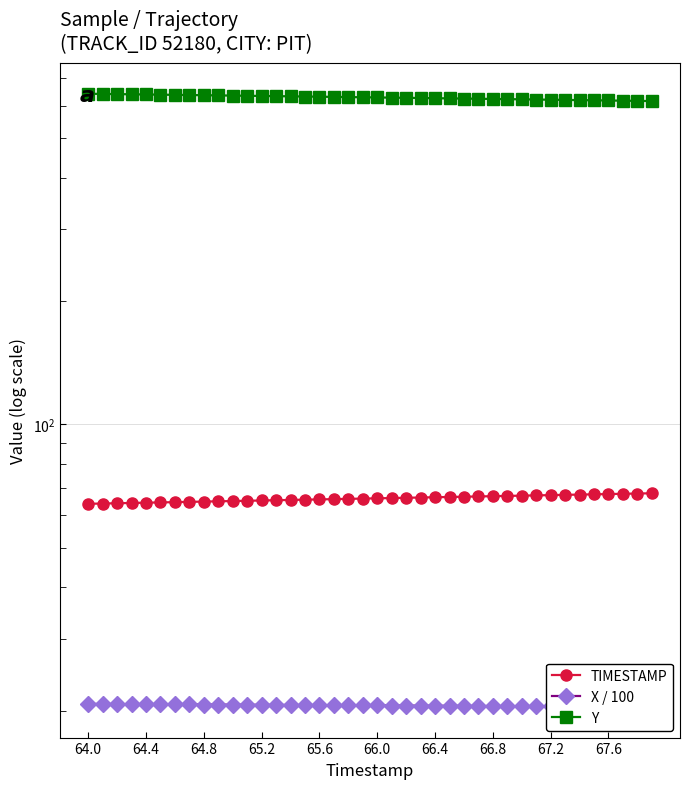

Count the X / 100 values in the range 20 to 21.

40